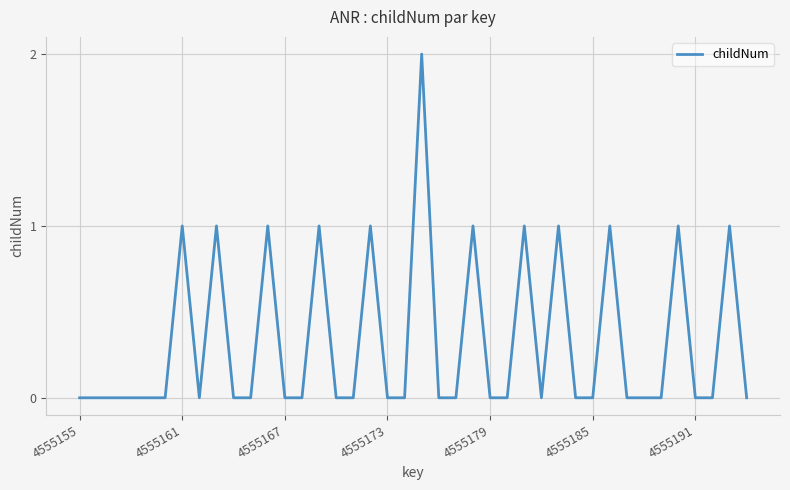

How many points are lower than both their immediate neighbors (excluding endpoints)?

2